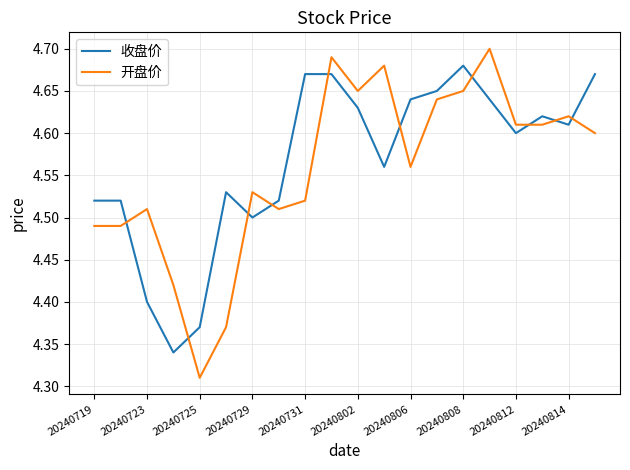

True or false: 收盘价 and 开盘价 intersect in this chart.

True